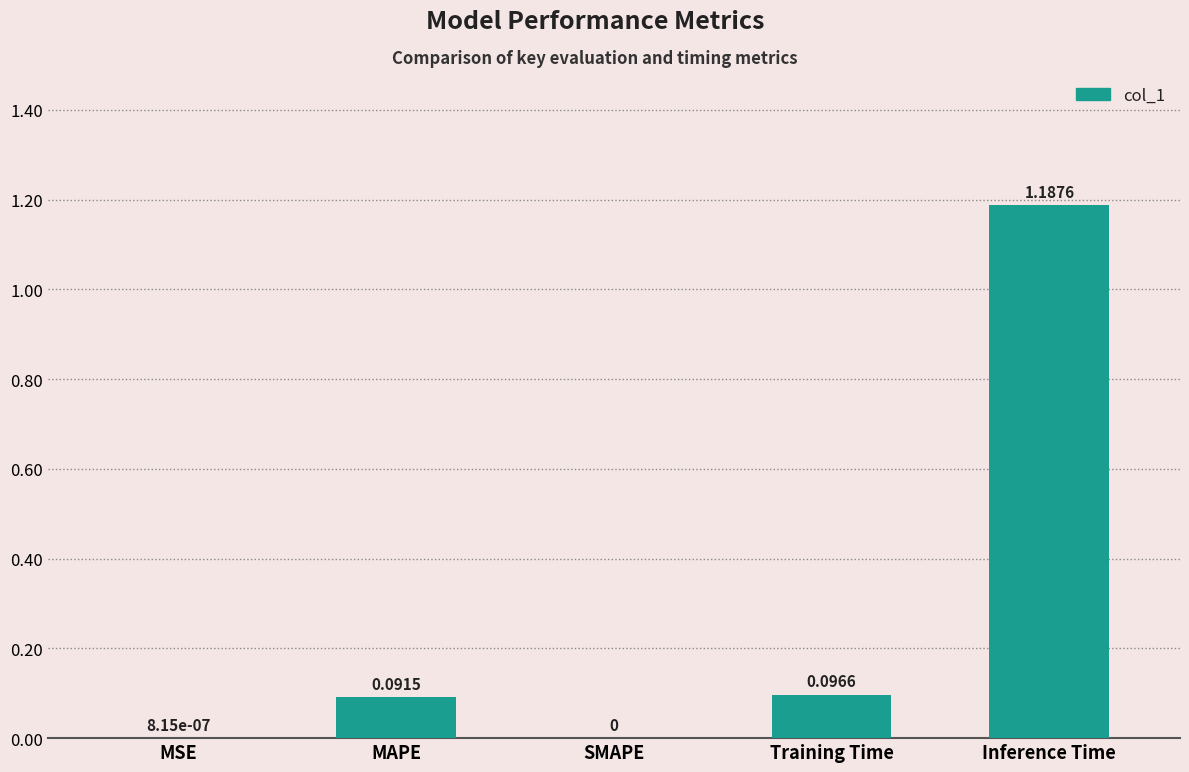

What is the average value?

0.3